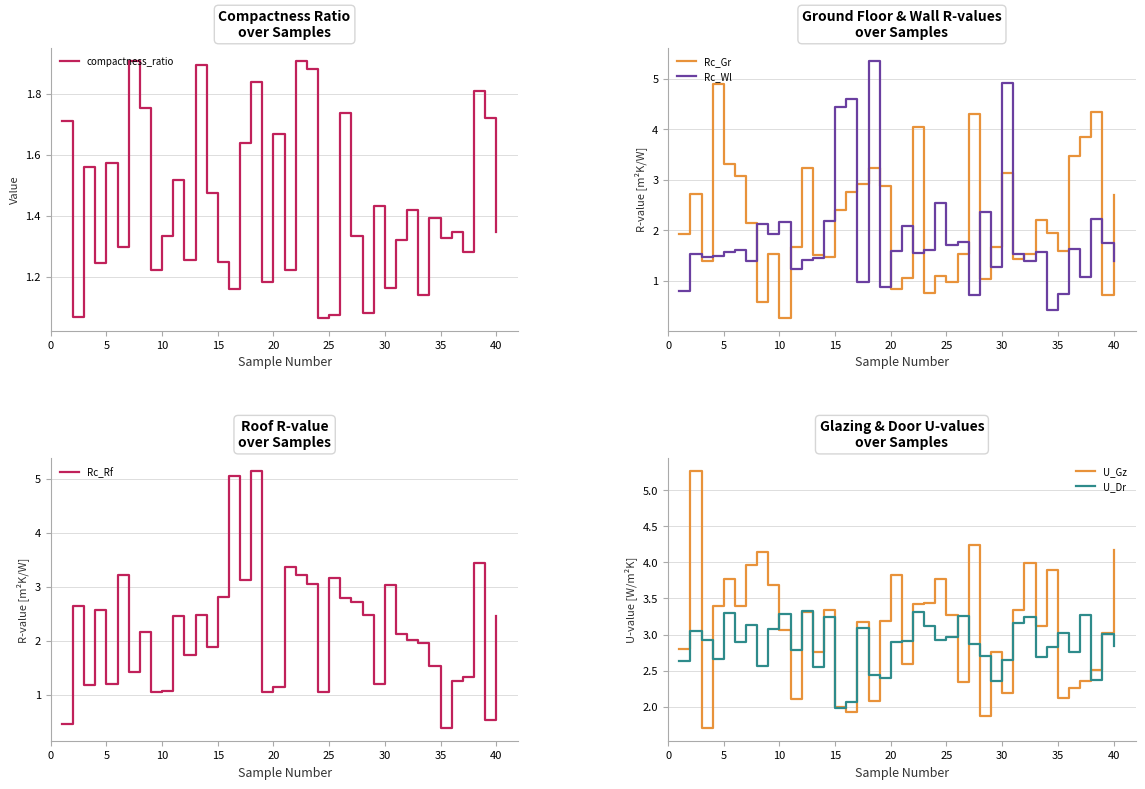

Rank the series by their maximum value, from highest to lowest.

Rc_Wl, U_Gz, Rc_Rf, Rc_Gr, U_Dr, compactness_ratio